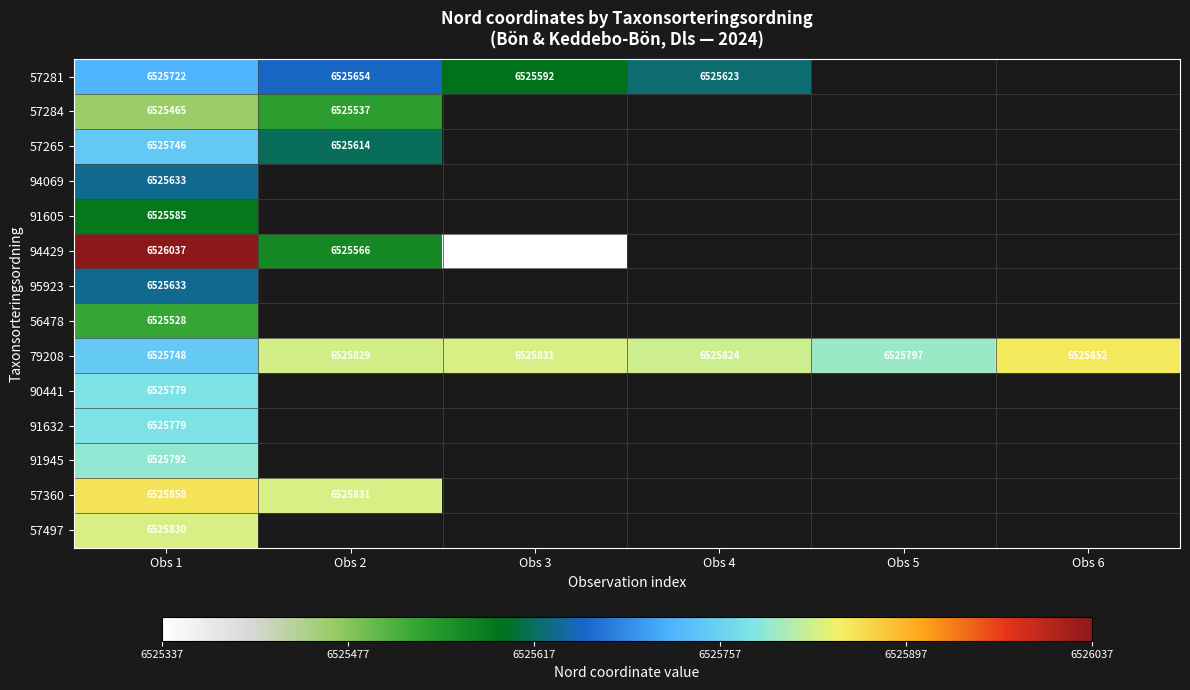

Which series changed the most between Obs 3 and Obs 6?

79208